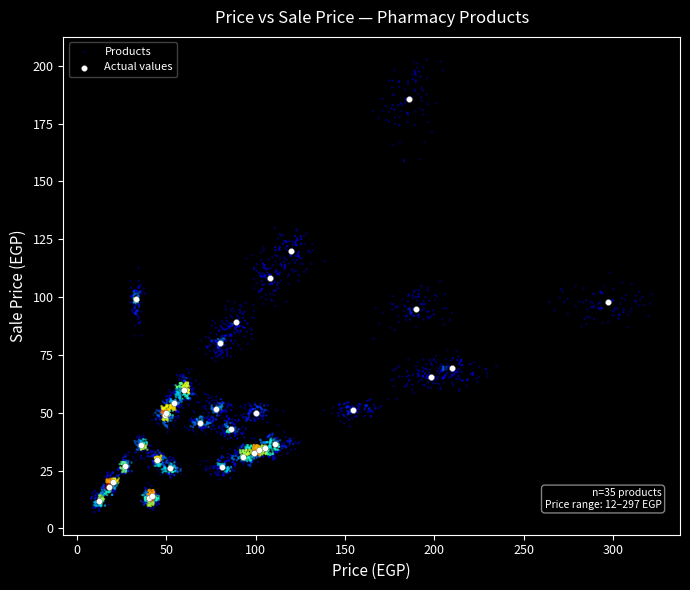

Which series has the widest spread of Y values?

Products